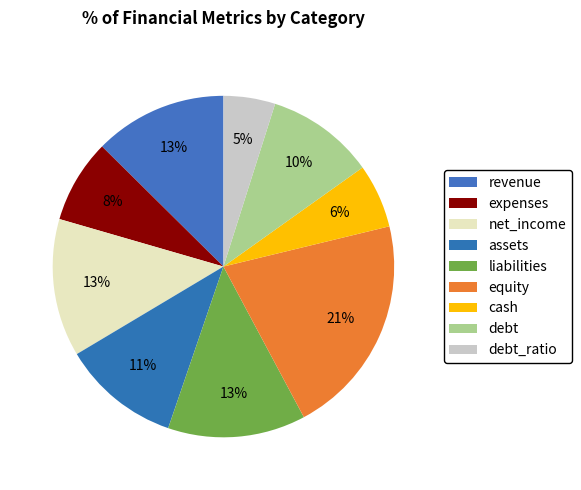

Is there any slice that represents more than half of the pie?

No